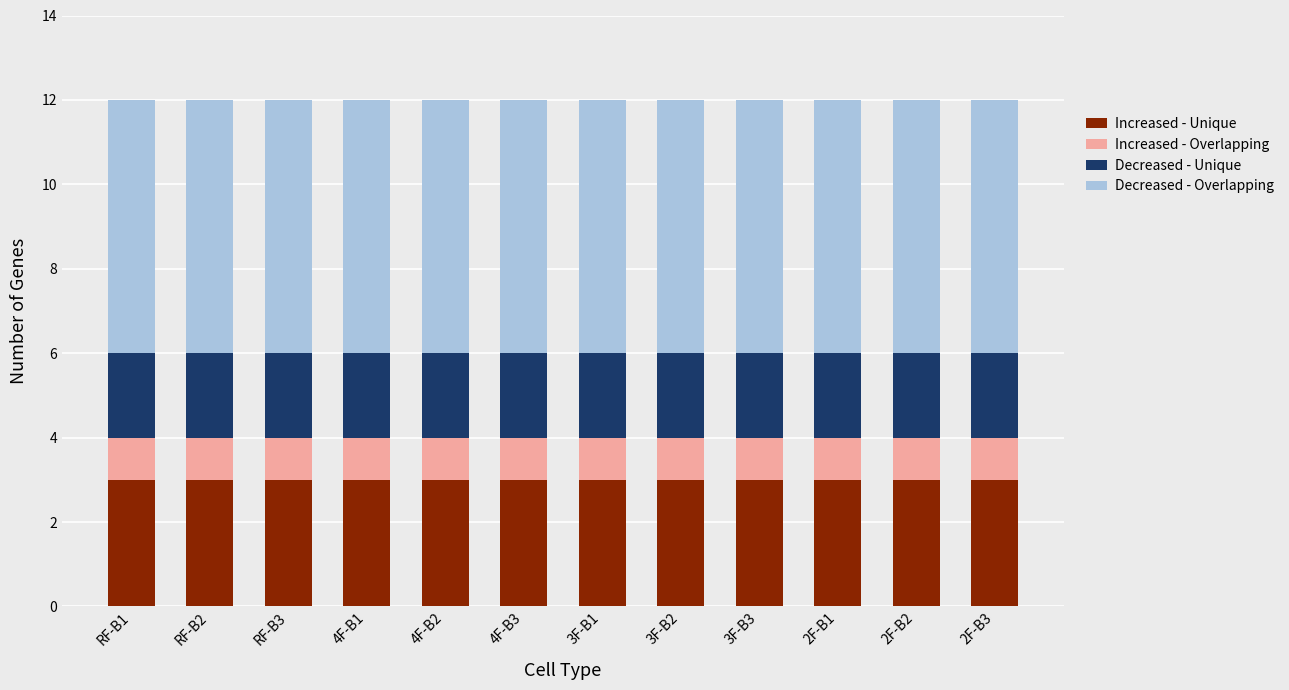

What is the highest value of the Increased - Unique series?

3